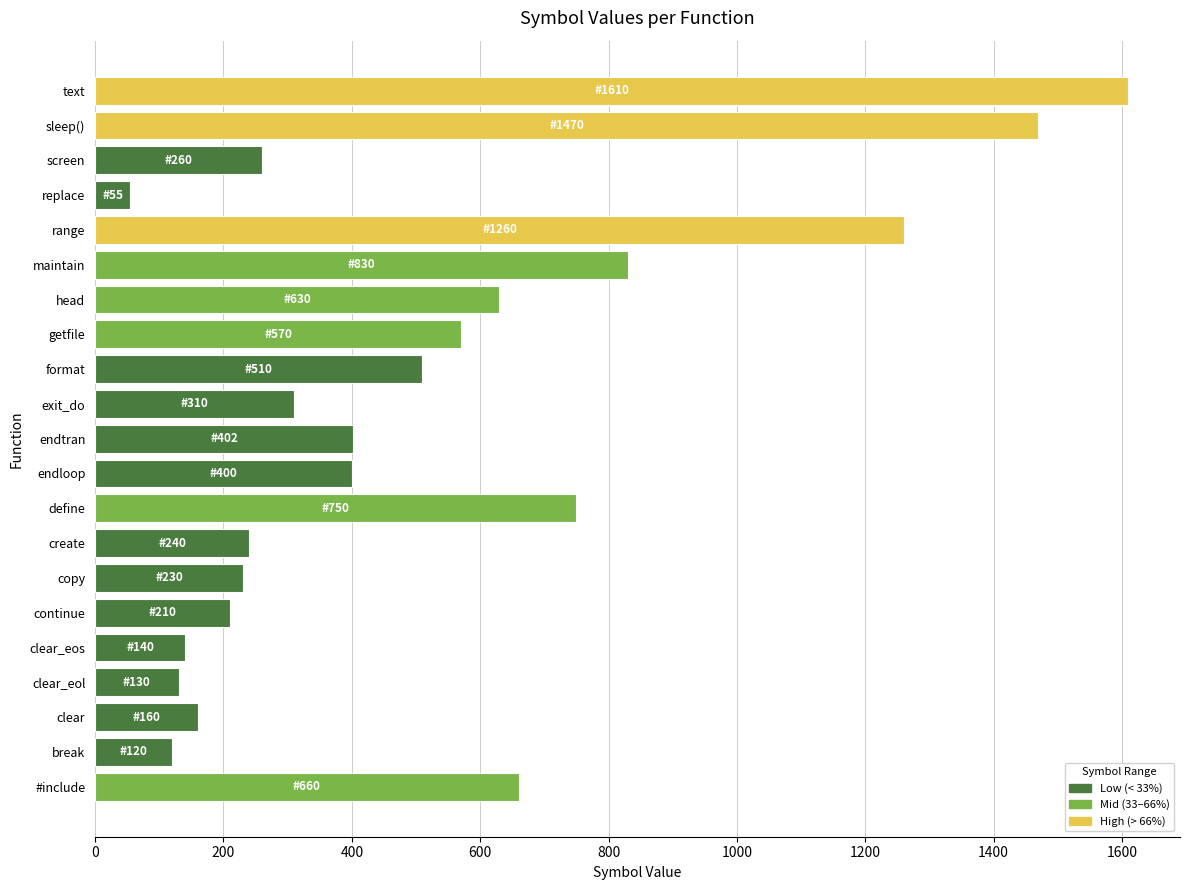

What is the minimum value shown in the chart?

55